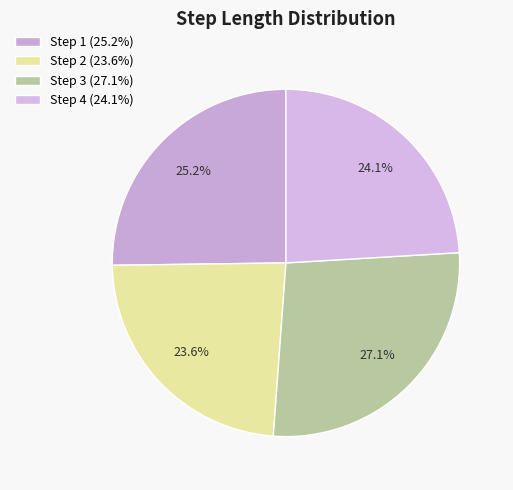

Count the number of slices in the pie.

4